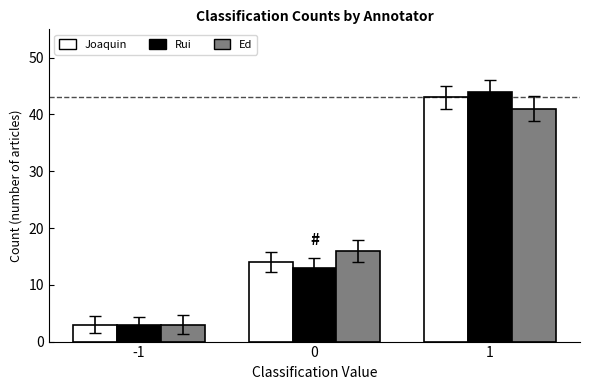

How many bars are there in each group?

3